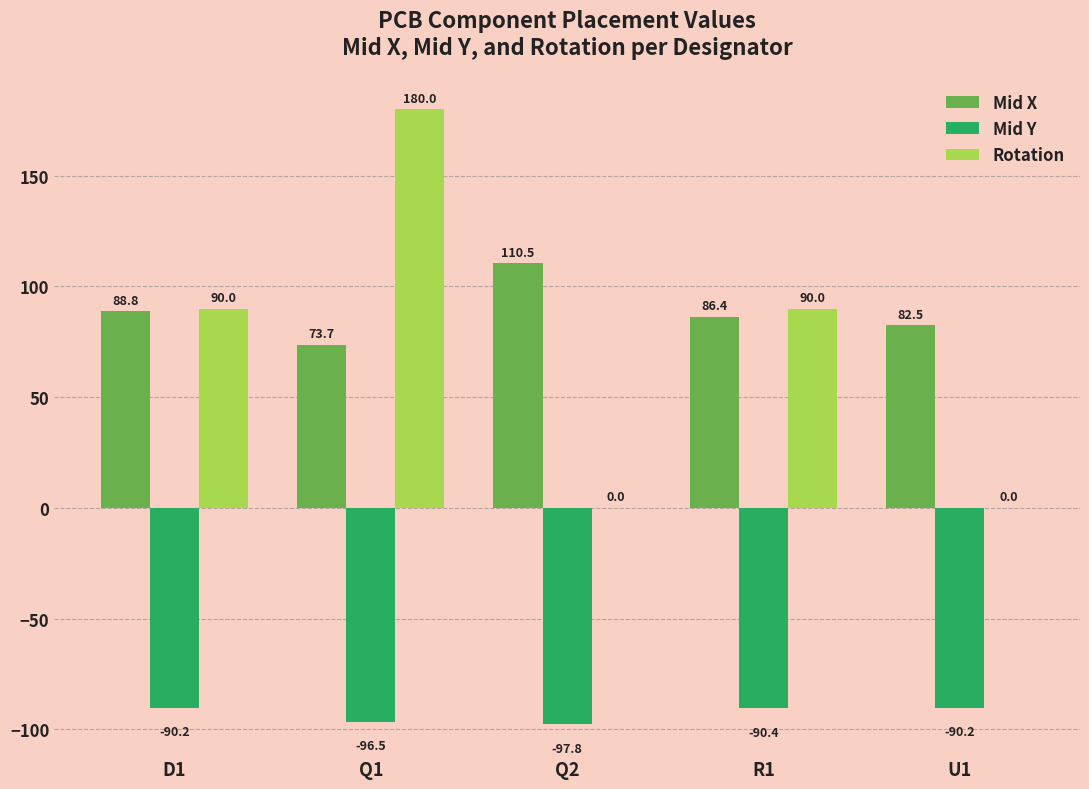

What are all the series names shown in the legend?

Mid X, Mid Y, Rotation